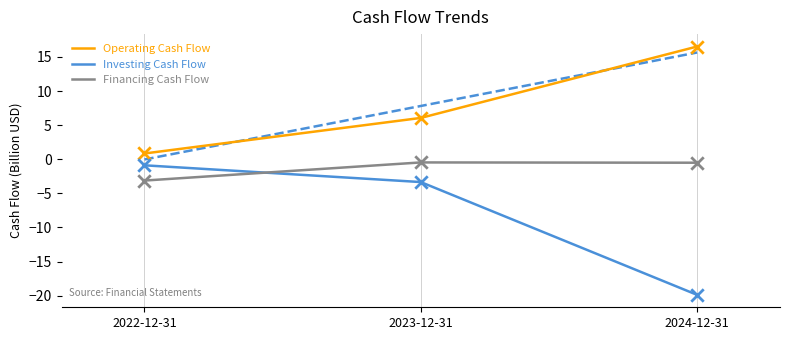

At how many categories does at least one series exceed 15?

1